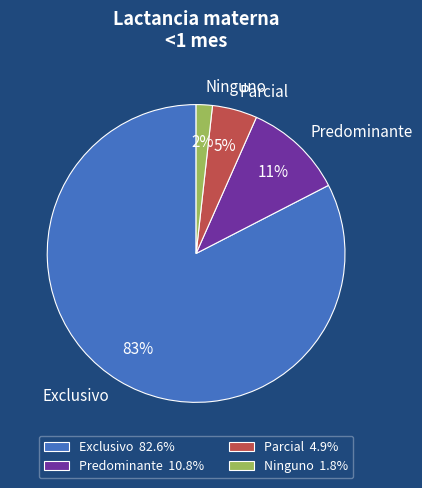

What percentage is the Predominante slice, to the nearest percent?

11%